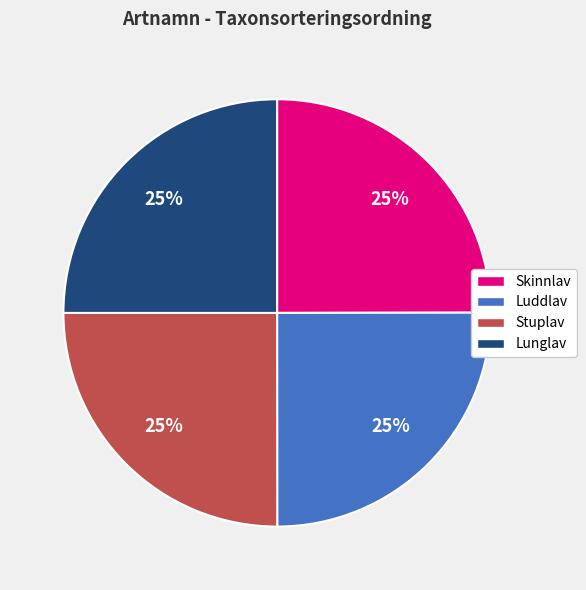

Approximately how many times larger is the value at Lunglav compared to Luddlav?

1.0